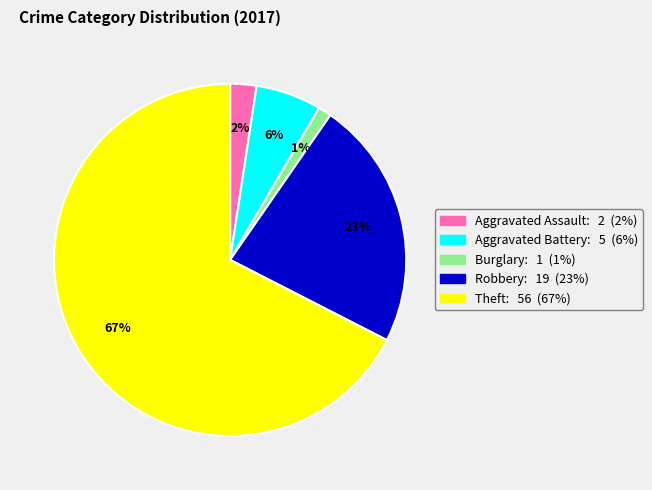

Combined, do Aggravated Assault and Burglary account for over 50%?

No